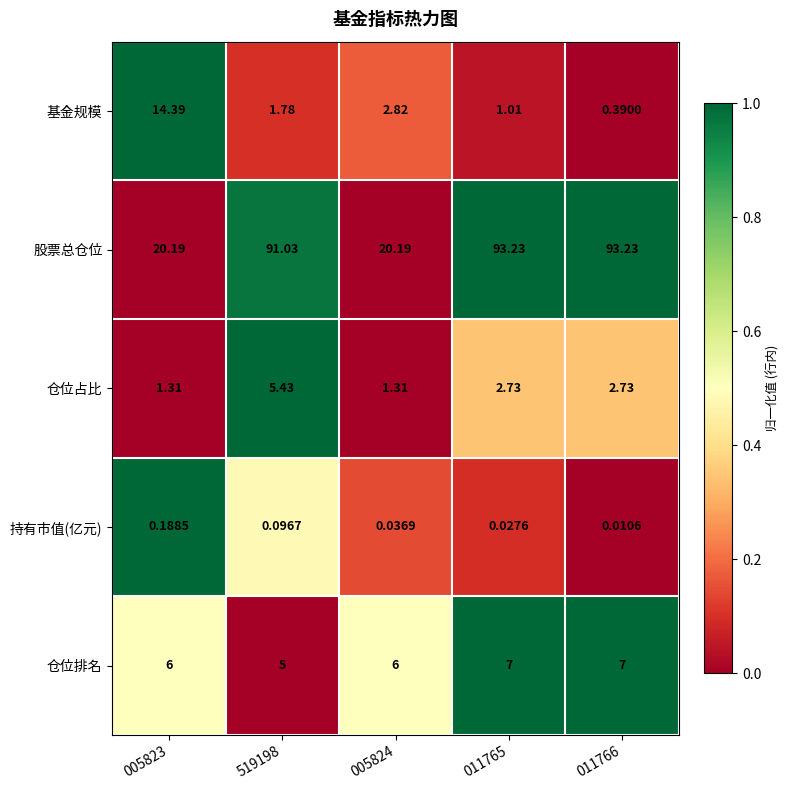

Which series has the widest spread of values?

股票总仓位